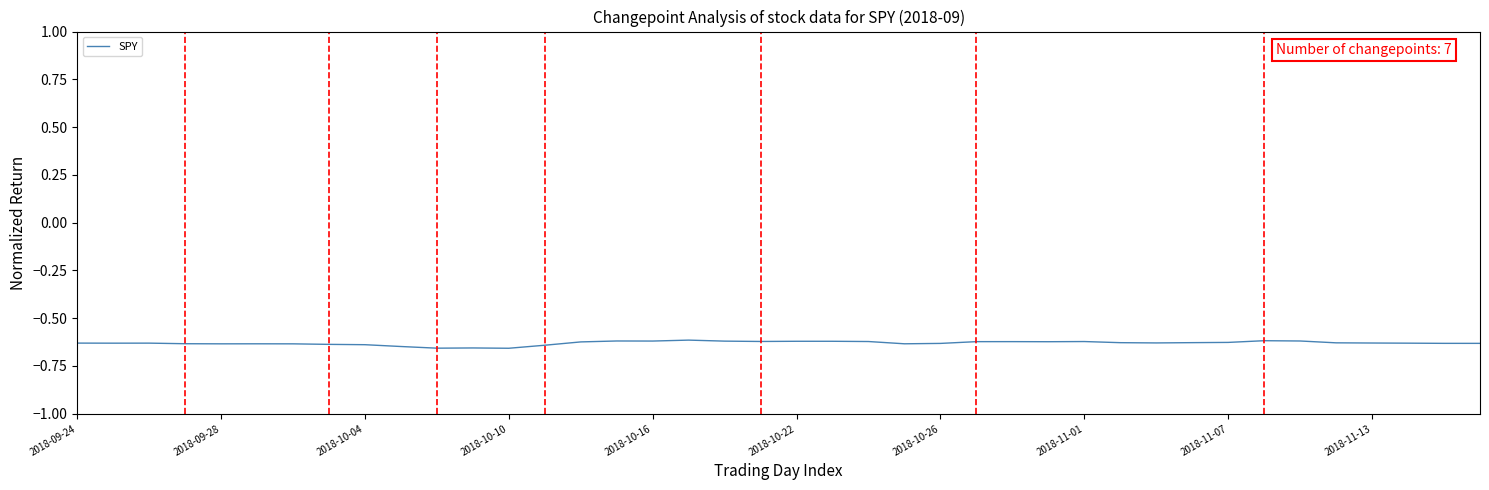

Does the chart have visible grid lines?

No